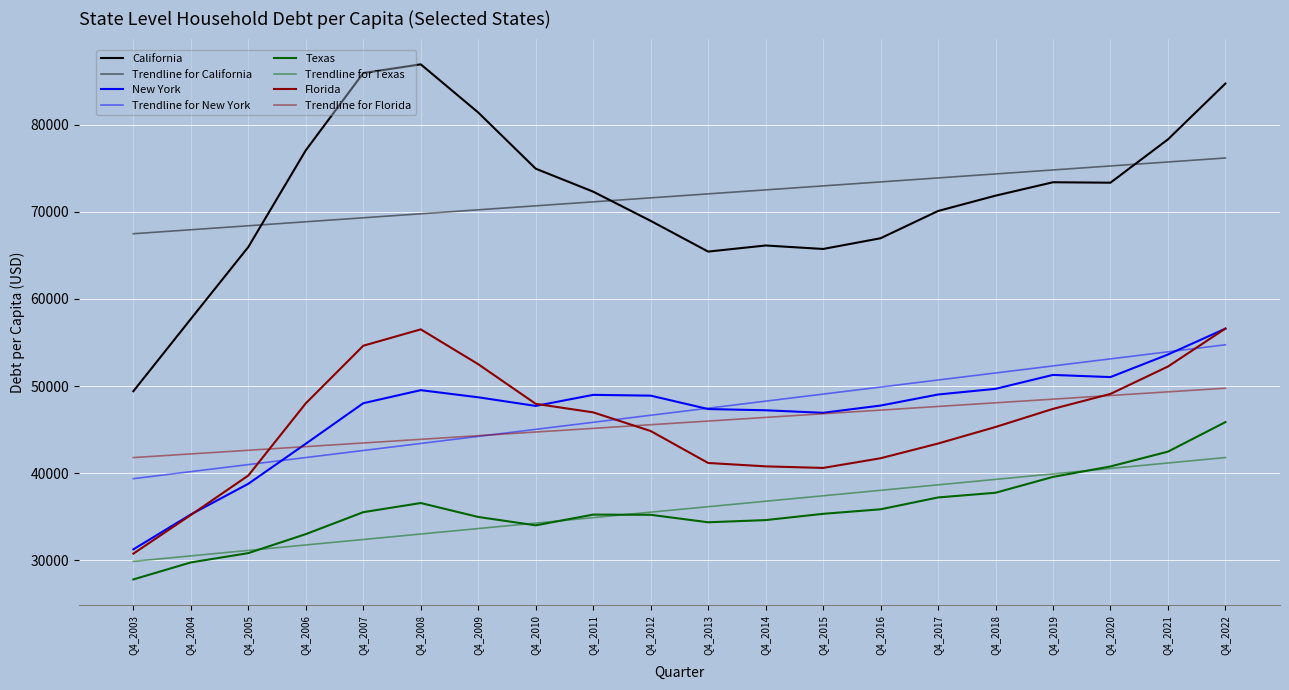

What is the highest value of the Texas series?

45860